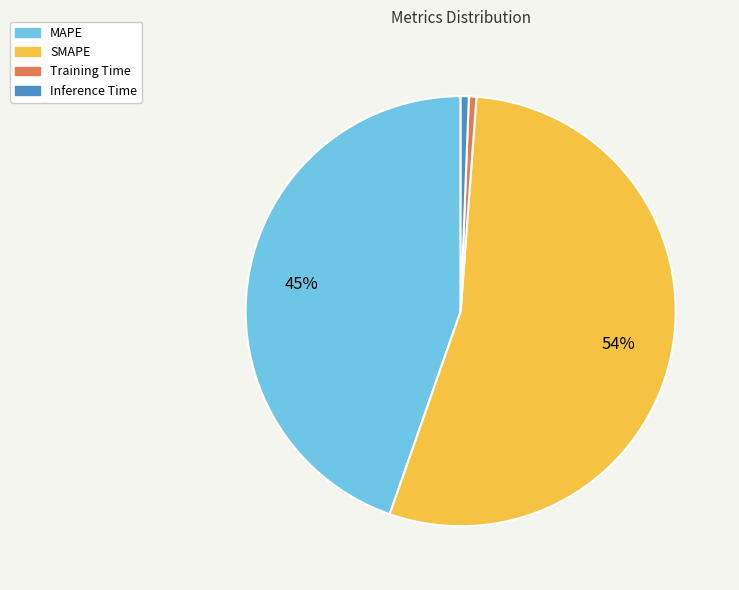

Which category has the biggest portion of the pie?

SMAPE